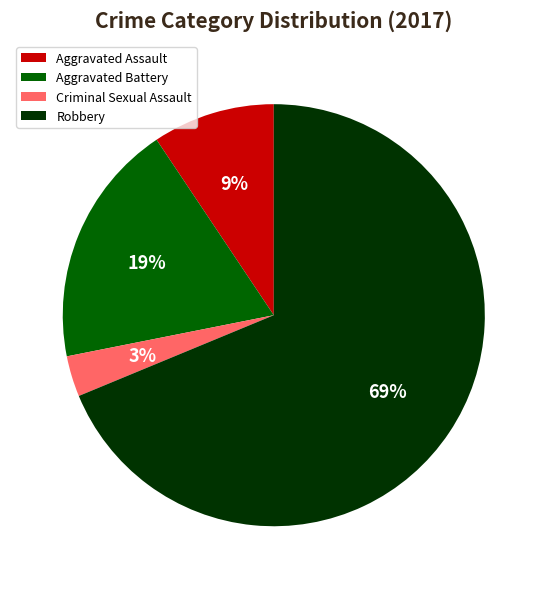

Rank the categories by value from highest to lowest.

Robbery, Aggravated Battery, Aggravated Assault, Criminal Sexual Assault